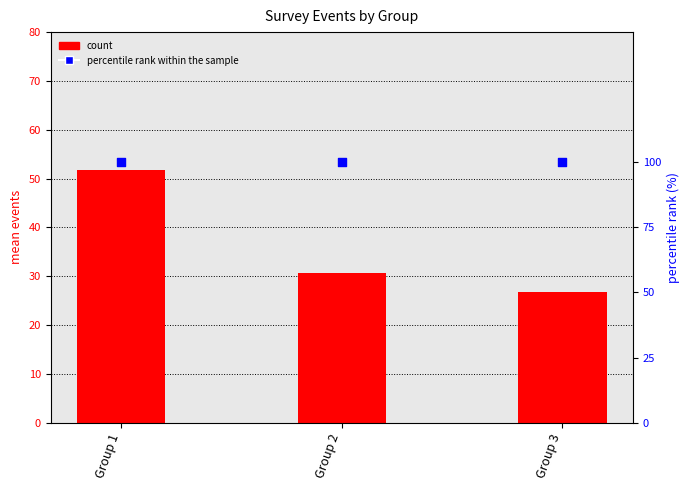

Which series has the largest total across all categories?

percentile rank within the sample